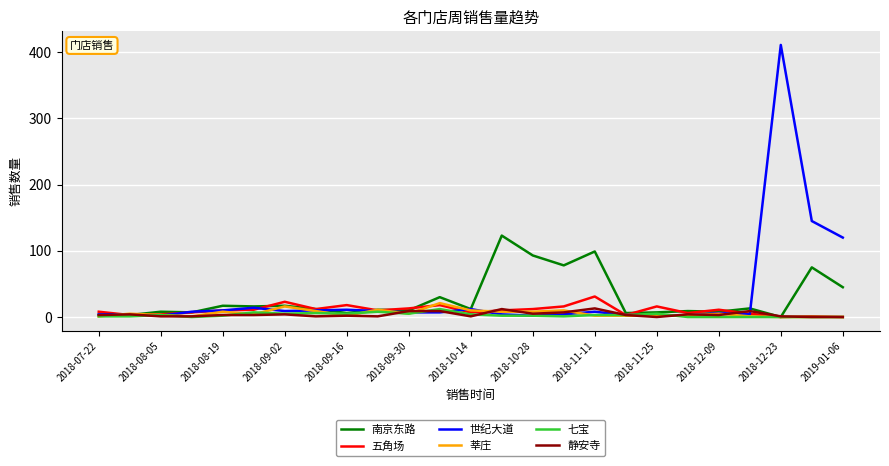

What is the maximum value for 世纪大道?

411